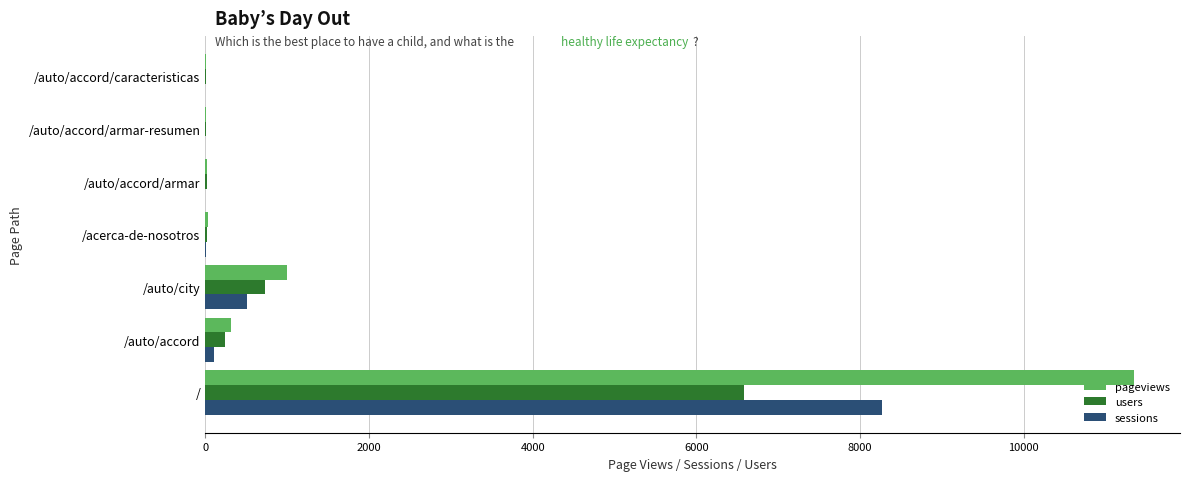

Between / and /auto/accord/caracteristicas, which series saw the biggest shift?

pageviews